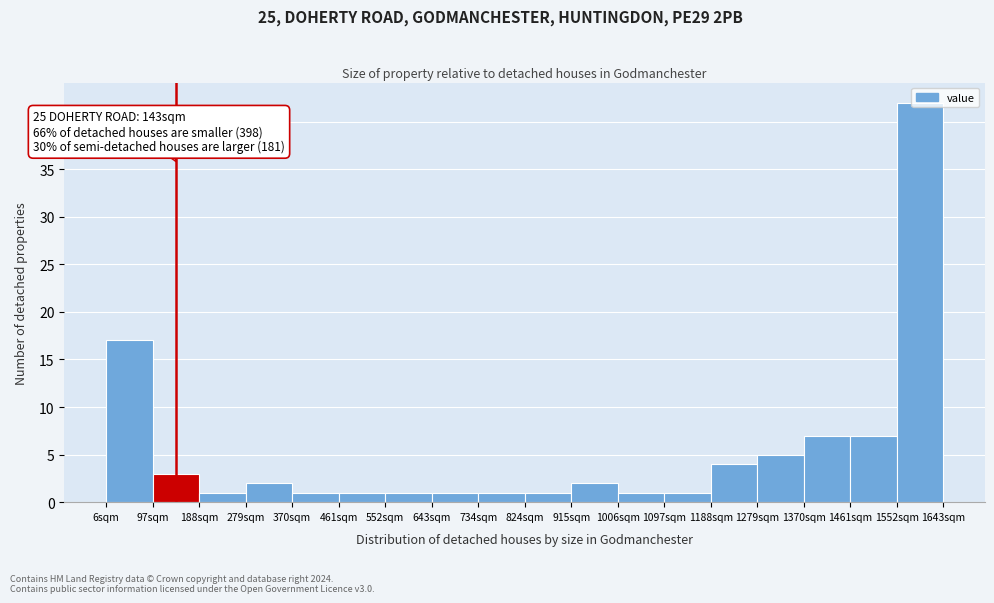

Over which range of the x-axis is the bar tallest?

1550 to 1640